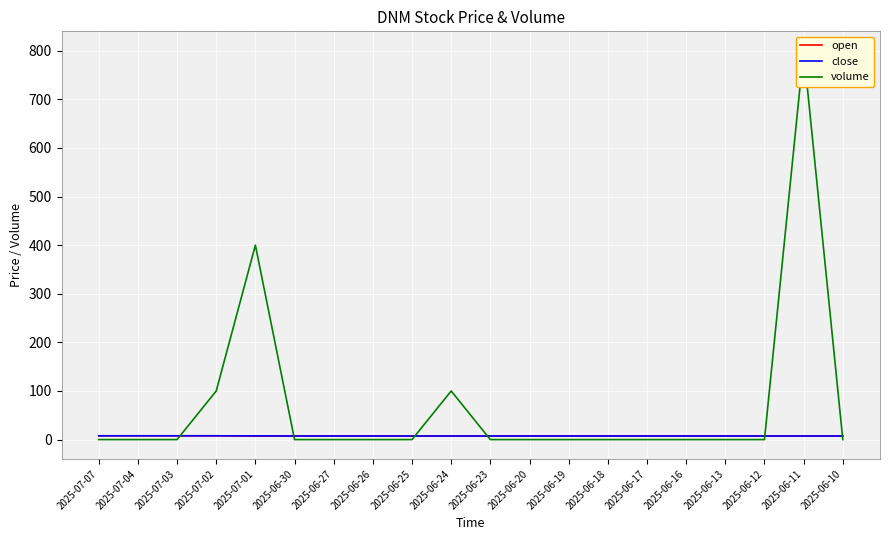

What are all the series names shown in the legend?

open, close, volume